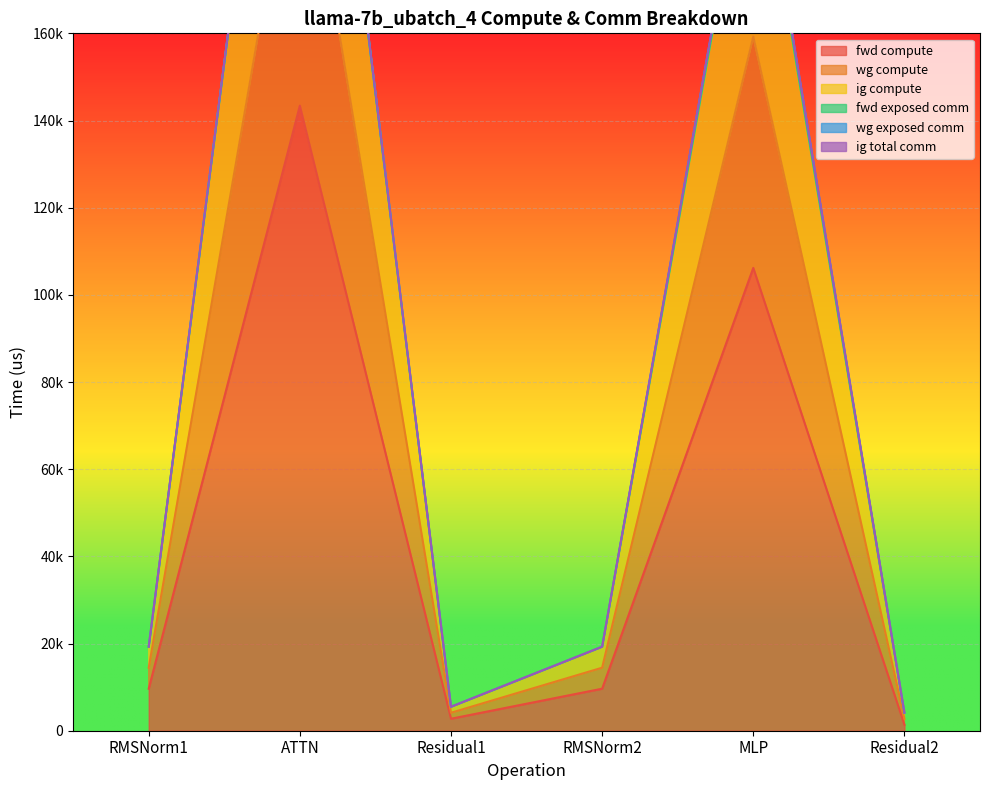

What is the label of the 1st point from the left?

RMSNorm1